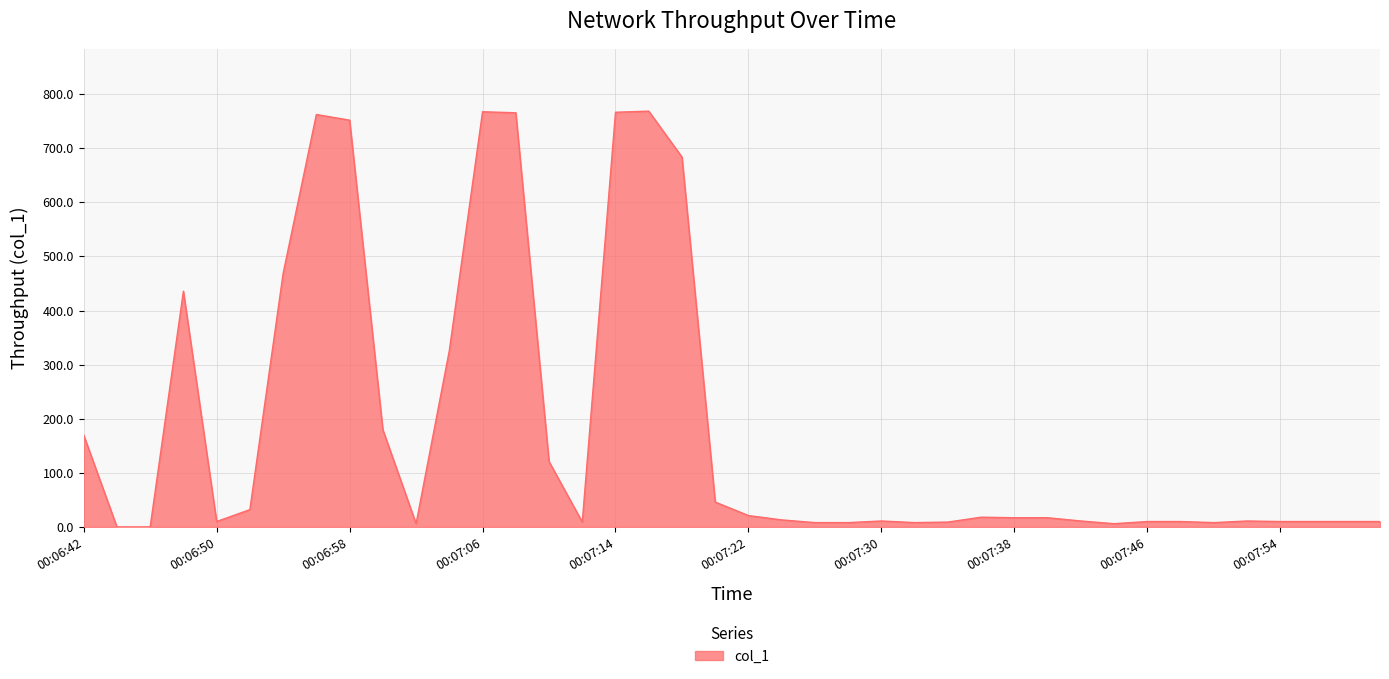

What is the difference between the maximum and minimum values?

768.5